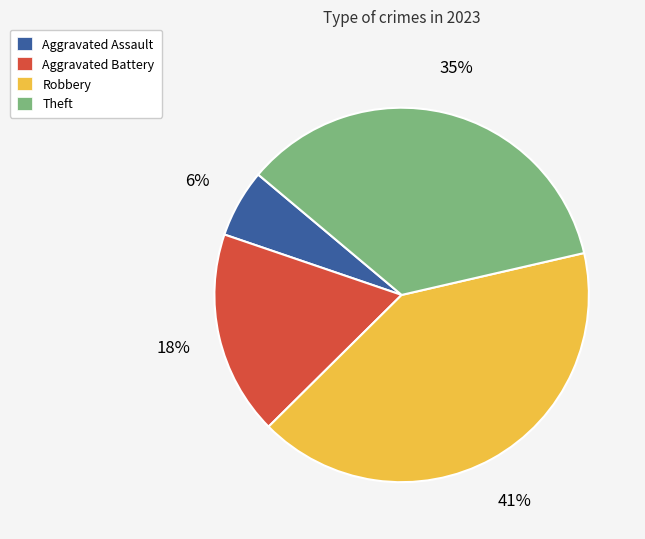

Rank the categories by value from lowest to highest.

Aggravated Assault, Aggravated Battery, Theft, Robbery